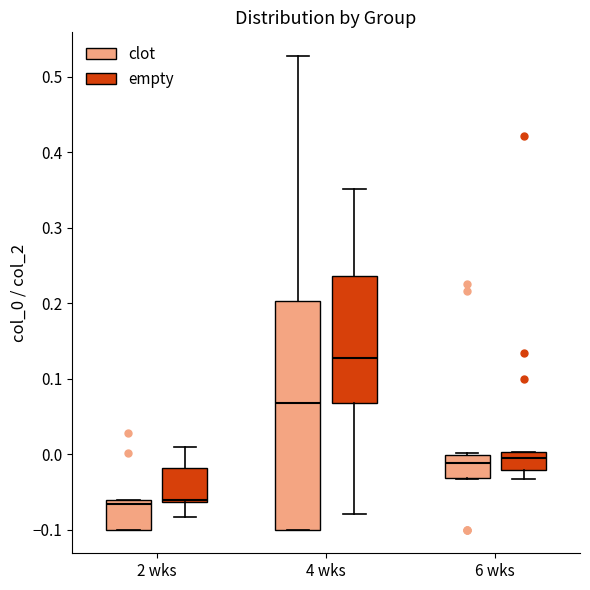

Which box's median line is the highest?

4 wks (empty)